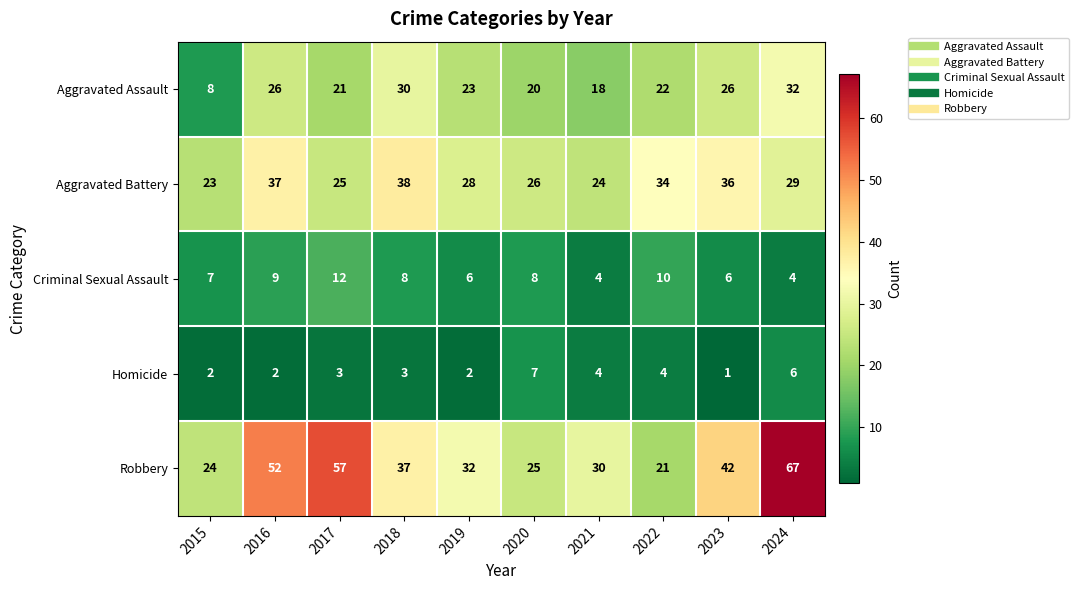

At which label does Aggravated Battery first exceed 29?

2016